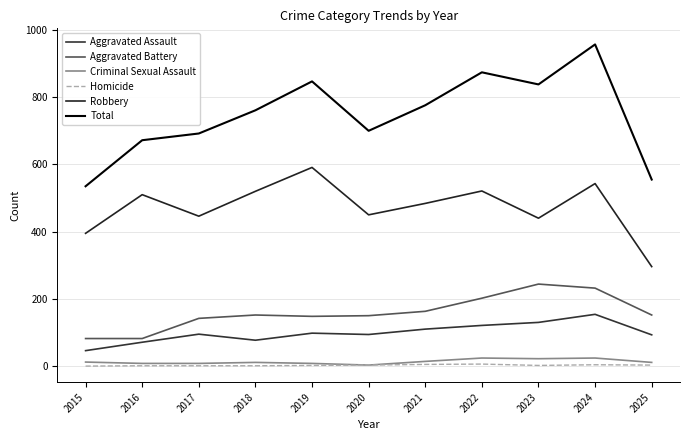

What is the sum of all Total values?

8207